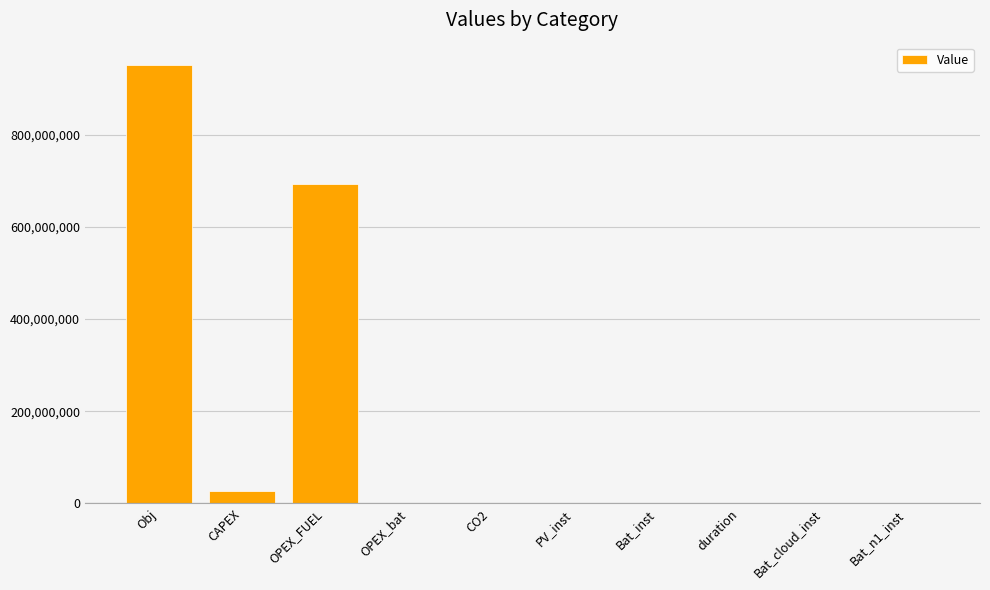

The chart shows a value of 693366535.6 at OPEX_FUEL. True or false?

True